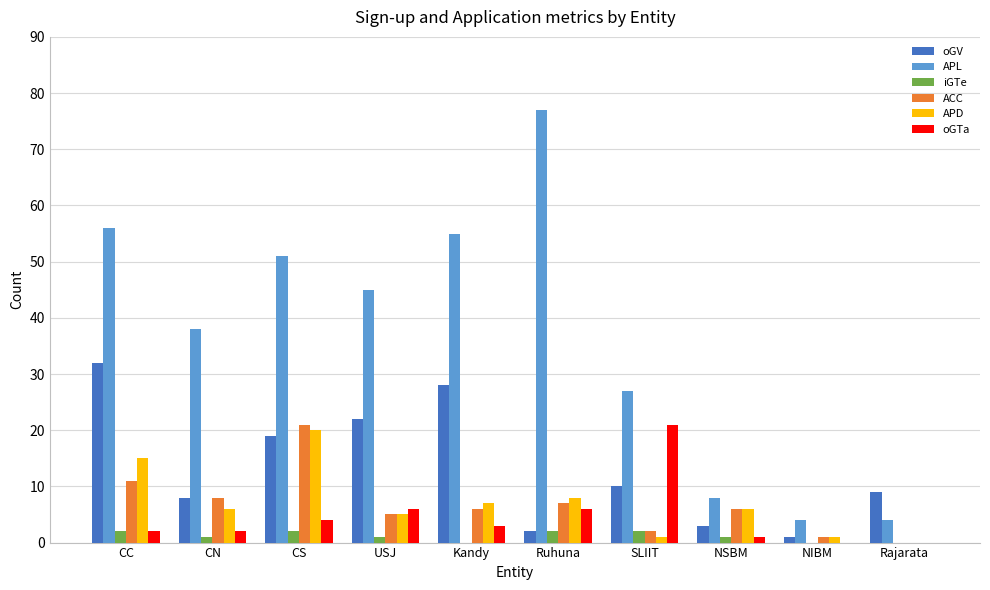

Between CC and CN, which series saw the biggest shift?

oGV